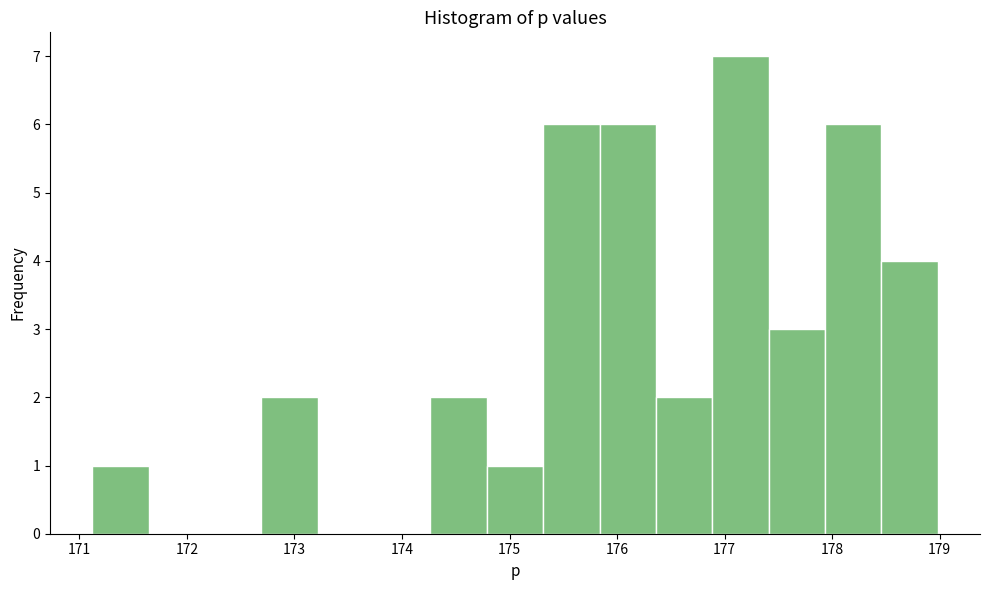

What is the height of the bar covering 175.8 to 176.4 on the x-axis? Neither the bar edges nor the heights are printed on the chart, so give them approximately, as read against the axes.

6